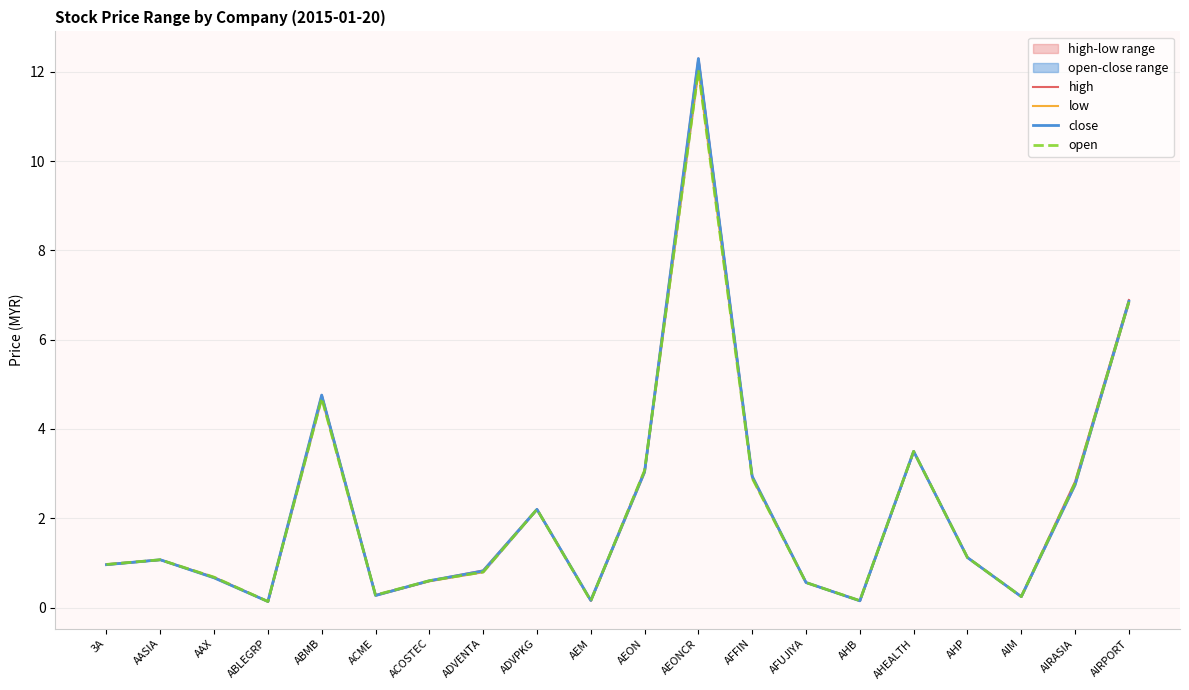

At which category does the chart reach its peak across all series?

AEONCR